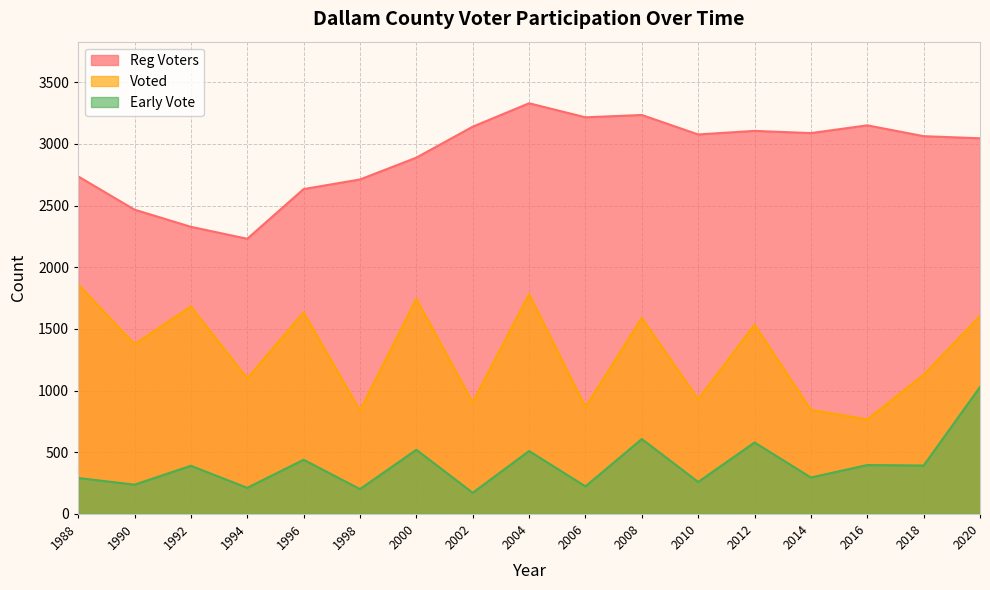

Rank the series by their maximum value, from highest to lowest.

Reg Voters, Voted, Early Vote